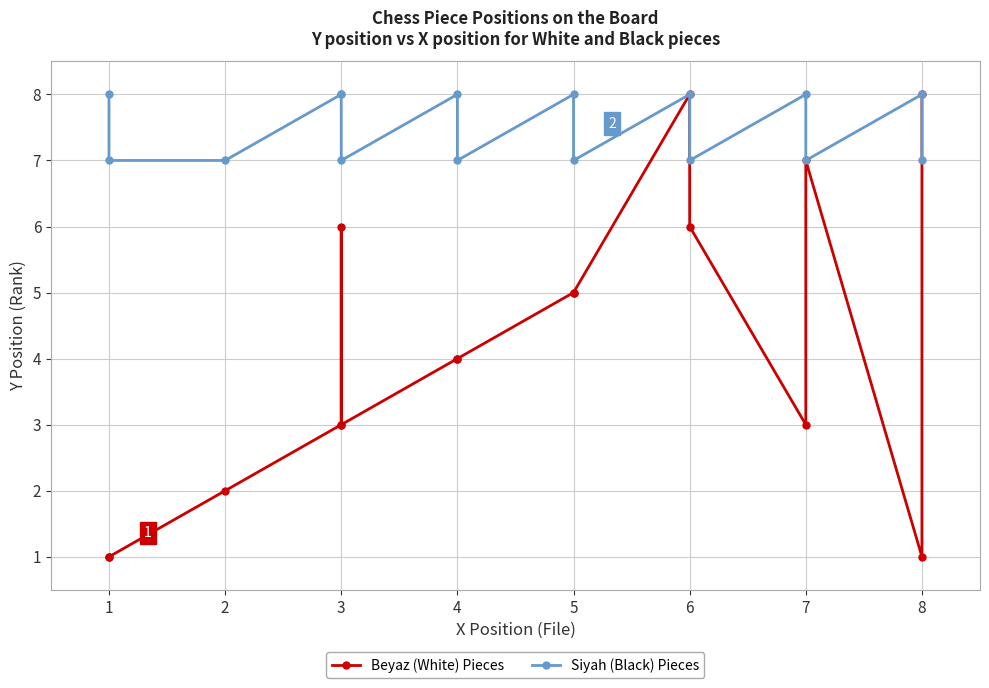

At how many categories does at least one series exceed 4?

16